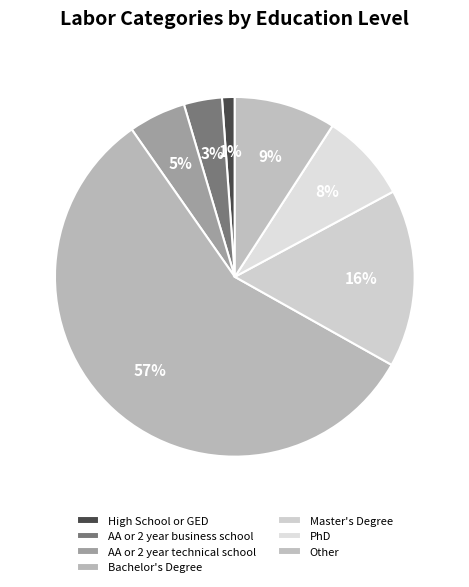

Combined, what portion of the pie is AA or 2 year business school and Other?

12.6%